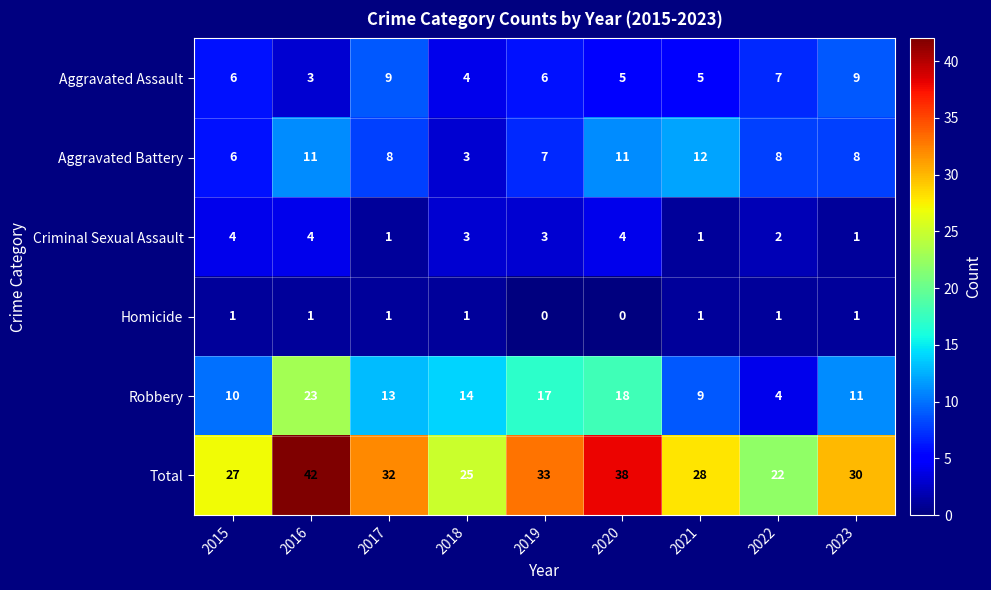

Where is Robbery nearest to the value 13?

2017